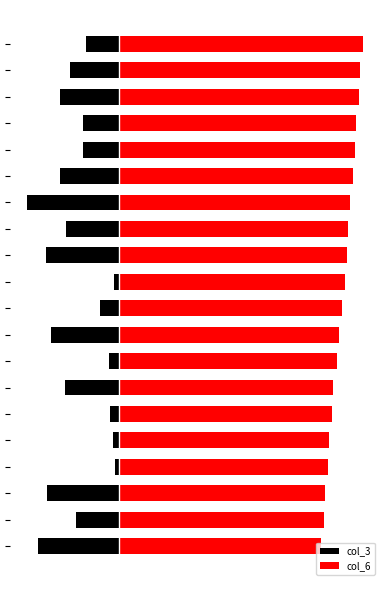

What is the difference between the second highest and minimum values in the col_3 series?

35.8